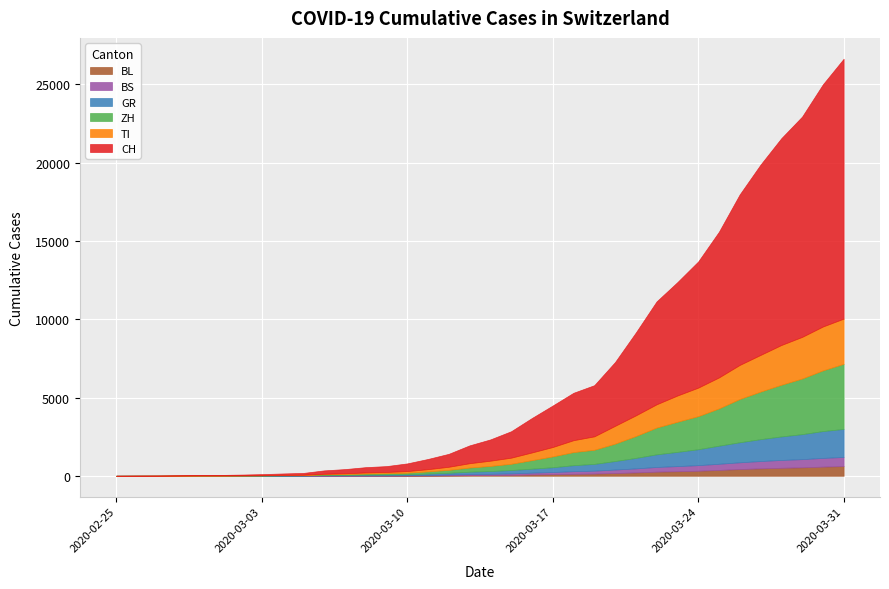

At which label does GR reach its peak?

2020-03-31